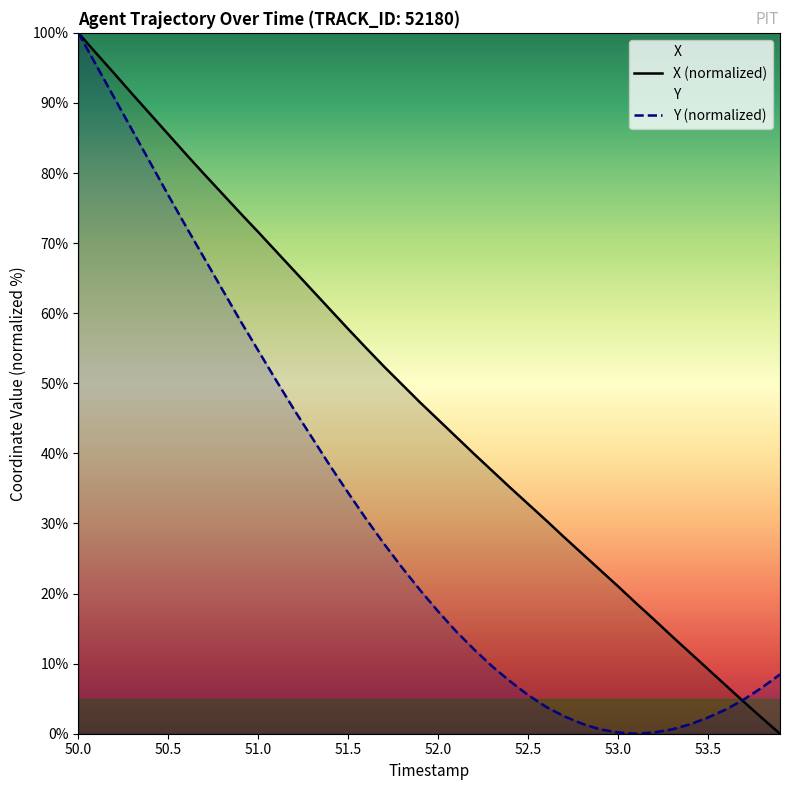

Which series has the largest total across all categories?

X (normalized)